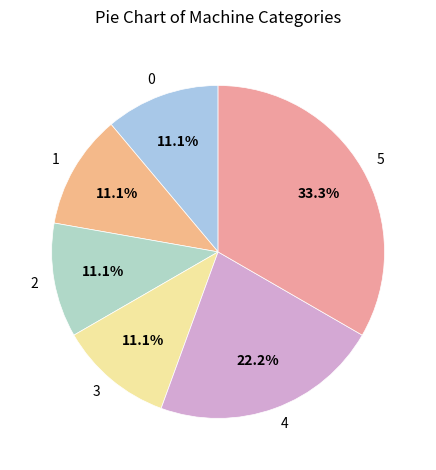

Is there a majority slice in this chart?

No